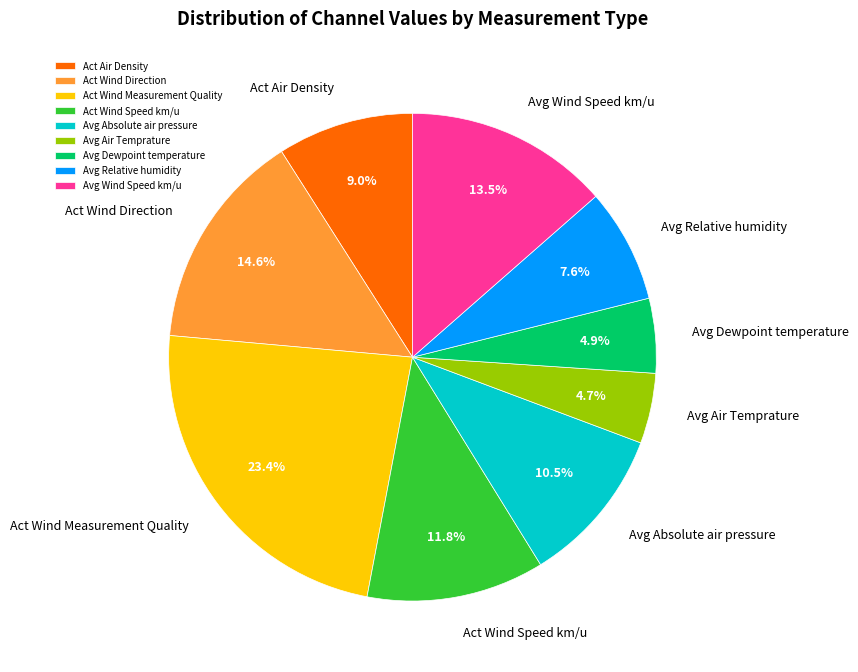

To the nearest percent, what is the average slice percentage?

11%